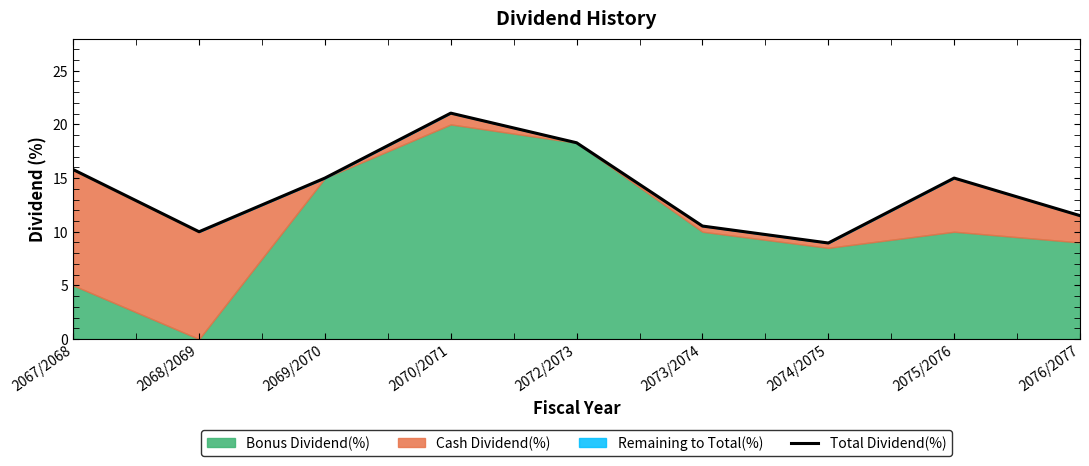

Reading right to left, transcribe all the data shown in this chart.

11.5	15.0	8.9	10.5	18.3	21.1	15.0	10.0	15.8